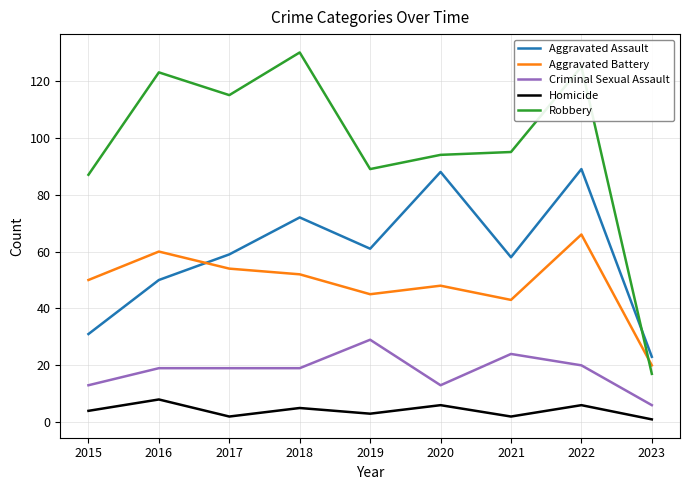

True or false: Criminal Sexual Assault and Homicide intersect in this chart.

False